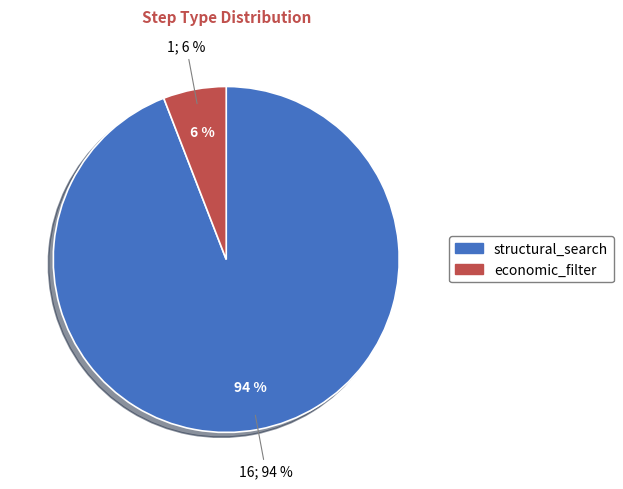

How many slices are in this pie chart?

2